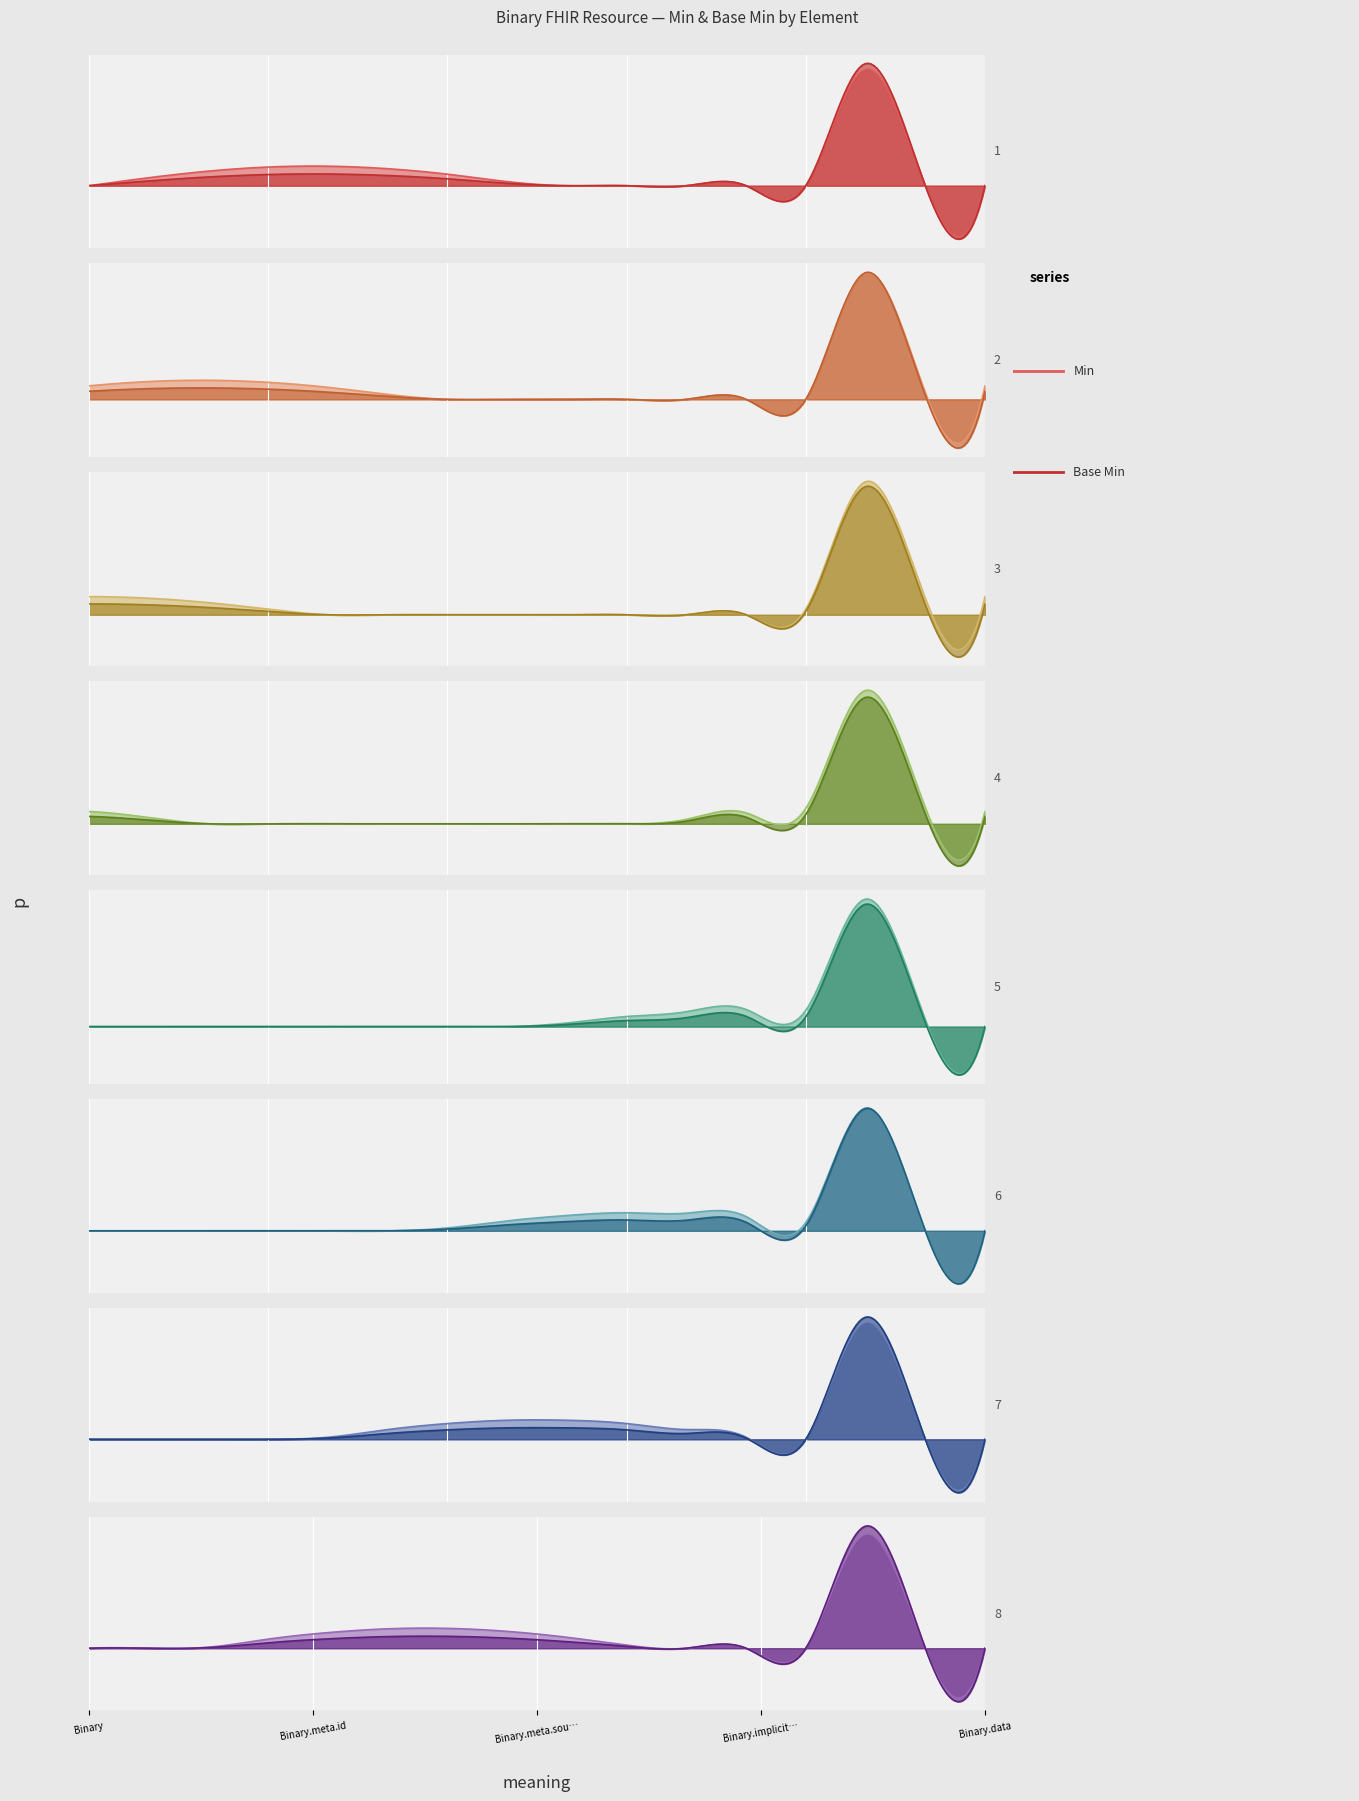

What is the greatest value displayed?

1